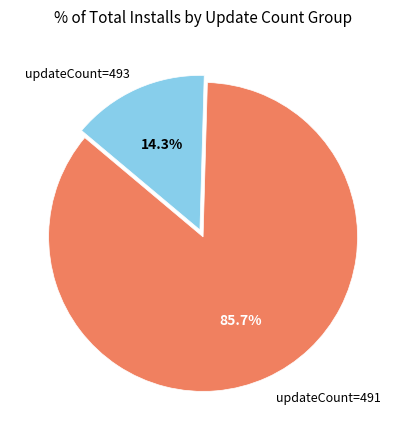

Does any single category account for the majority?

Yes